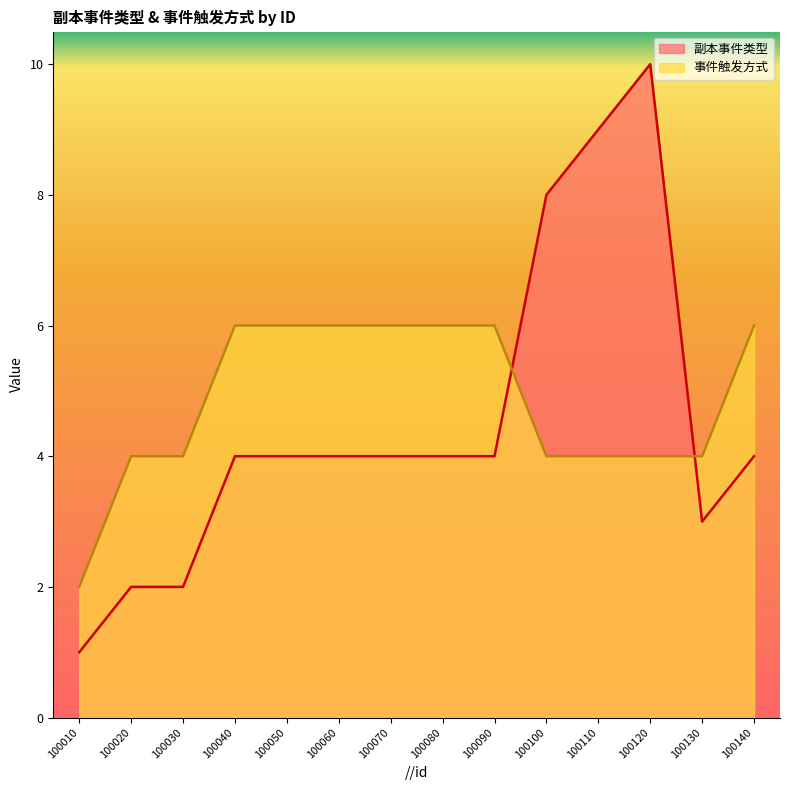

What is the average value of the 副本事件类型 series?

4